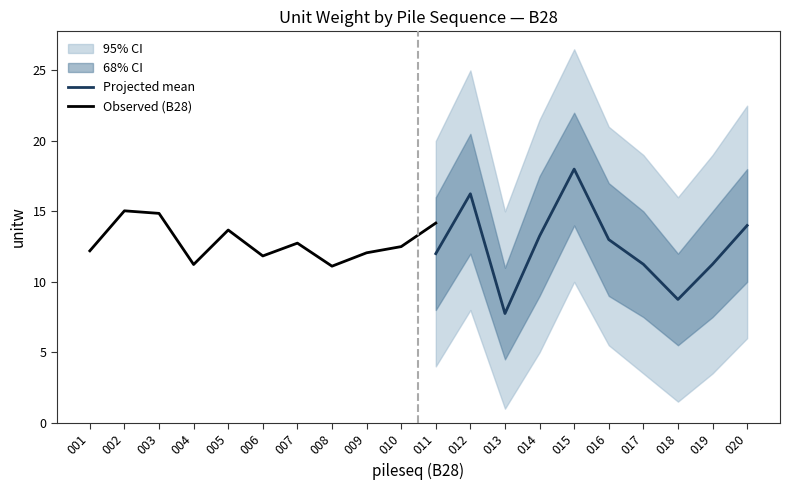

What is the highest value of the Projected mean series?

18.0